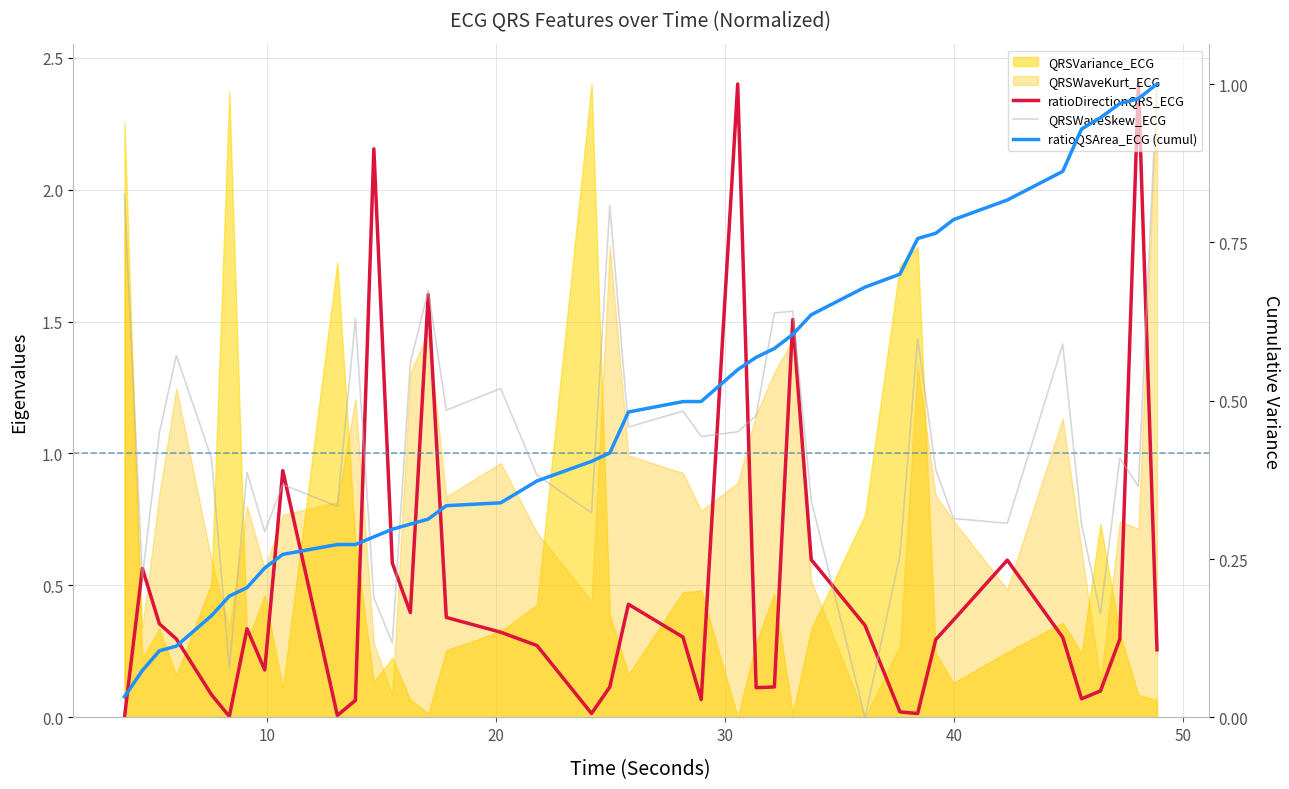

How many intersections are there between ratioDirectionQRS_ECG and QRSWaveSkew_ECG?

12